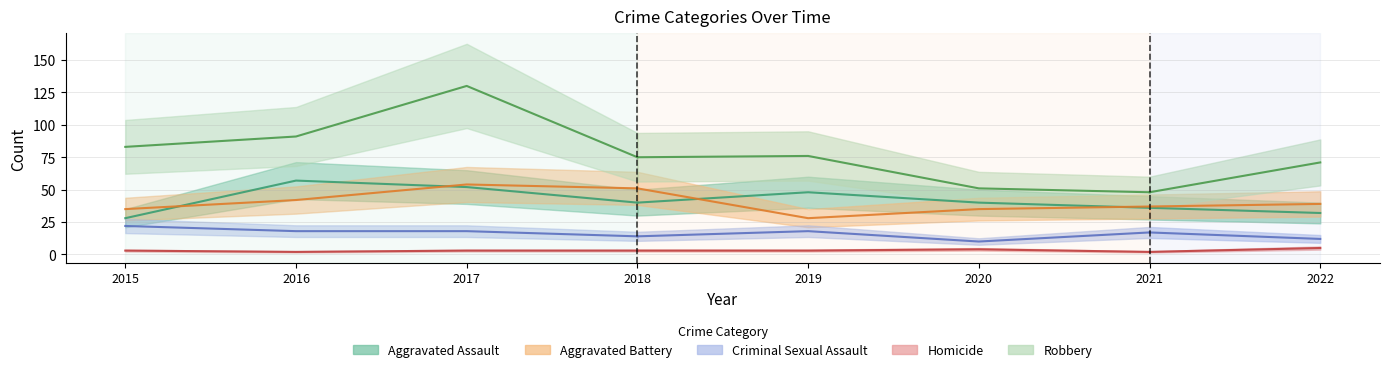

What is the value of the Aggravated Assault point at the 4th from the left?

40